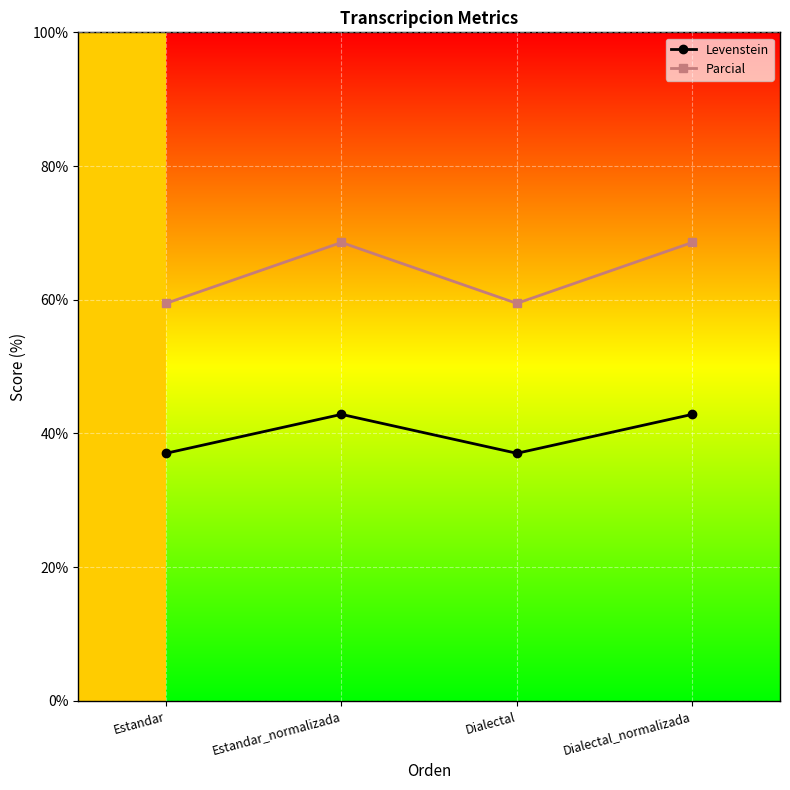

Where is the first local minimum for Parcial?

Dialectal